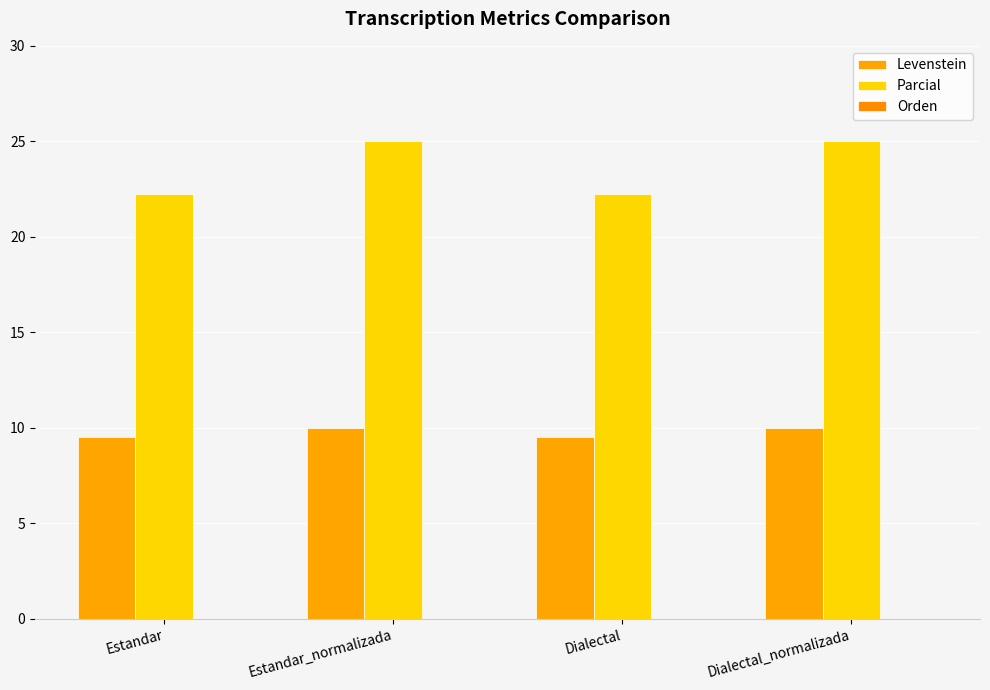

Is it true that Parcial equals 25.0 at Dialectal_normalizada?

True